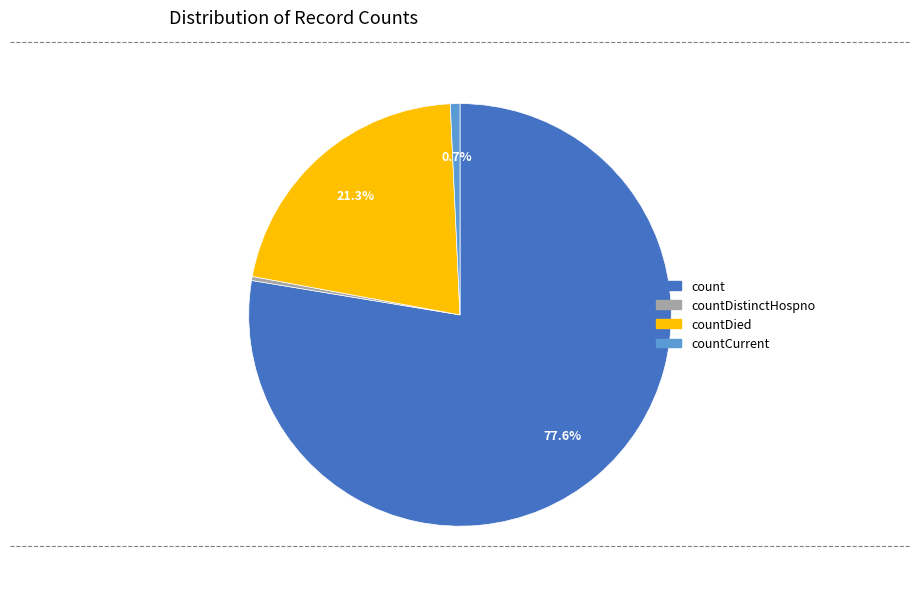

Is there any slice that represents more than half of the pie?

Yes